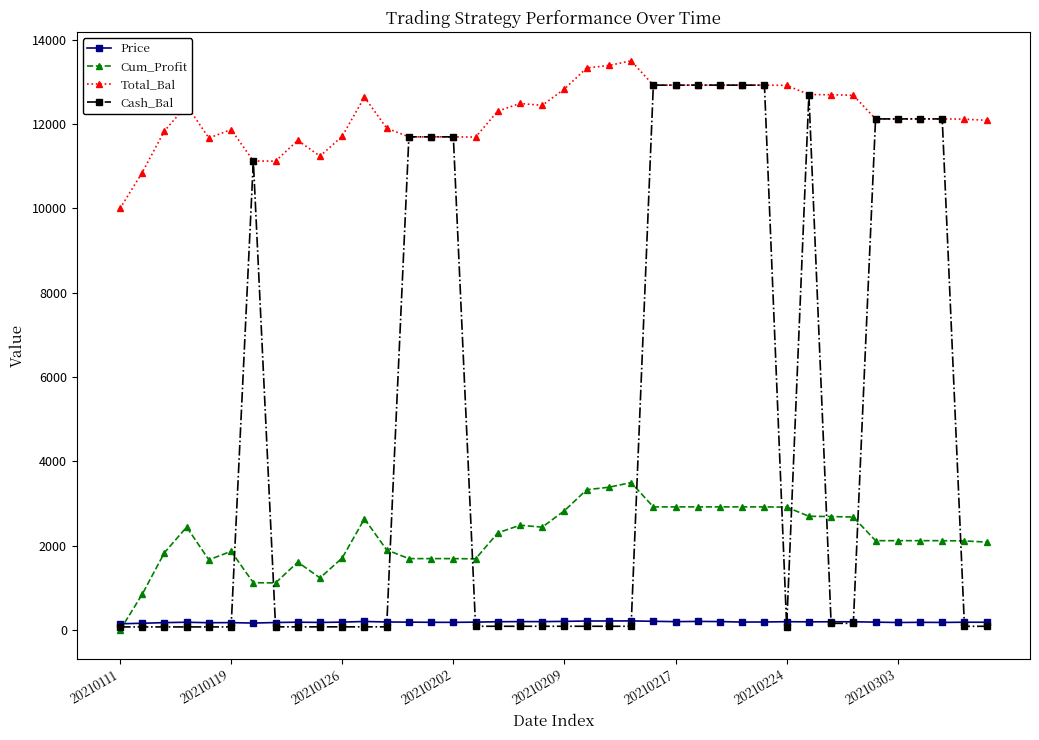

How many times do Price and Cum_Profit cross each other?

1